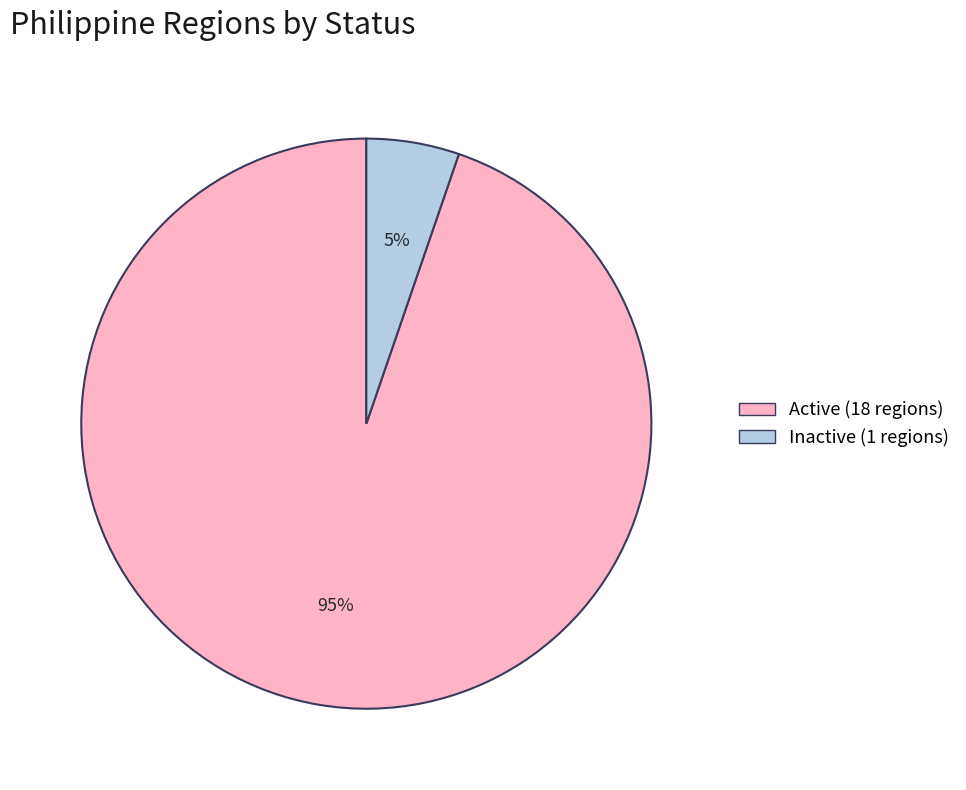

Between Inactive and Active, which is larger?

Active